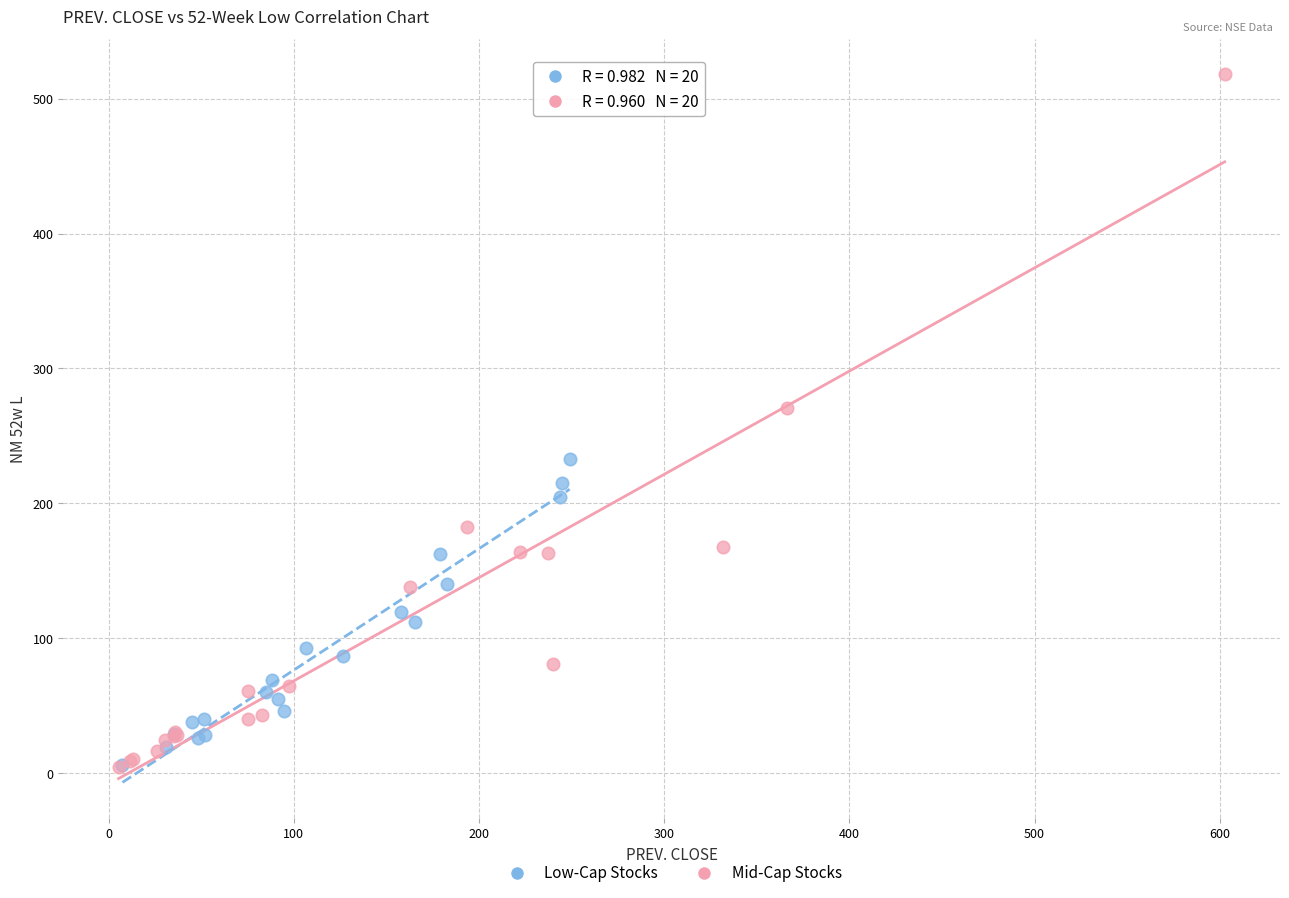

Which series reaches the maximum Y coordinate?

Mid-Cap Stocks